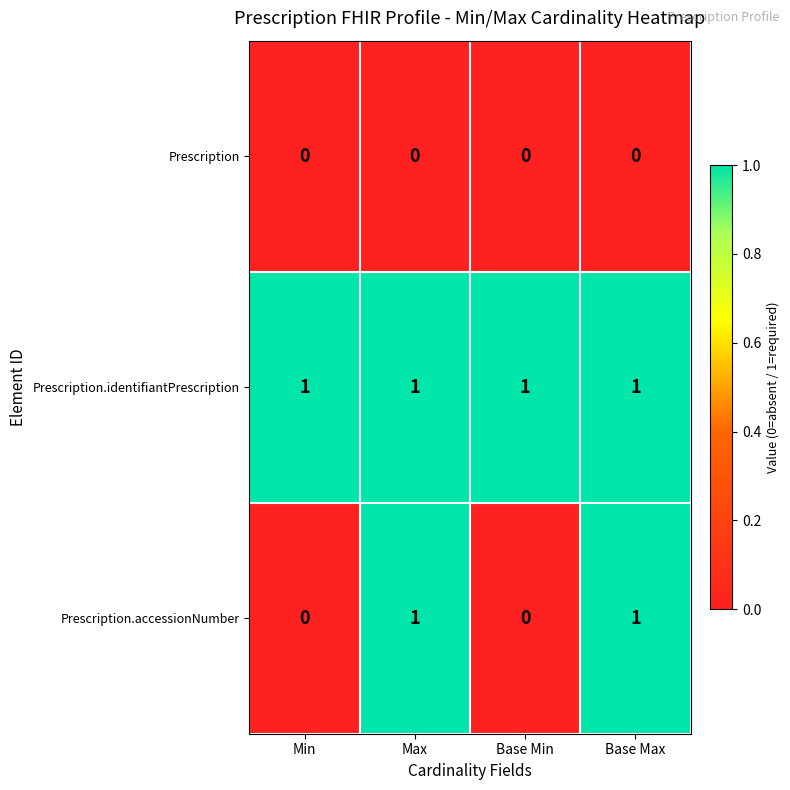

At how many categories does at least one series exceed 0?

4